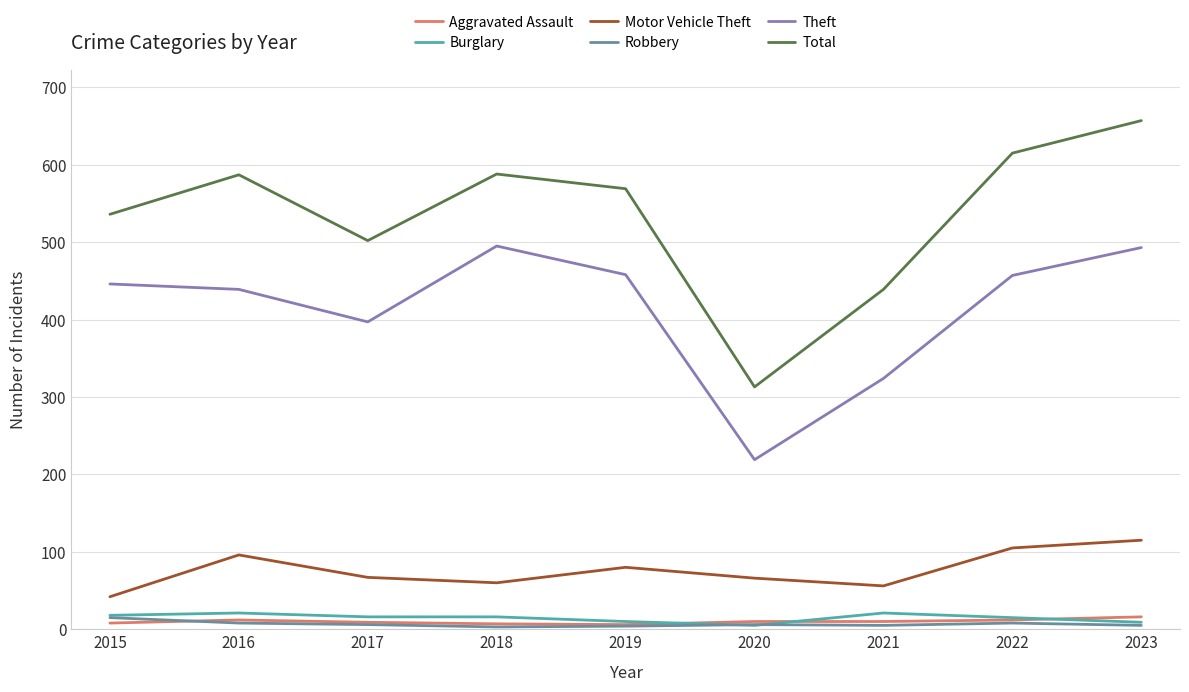

Count the number of categories in the chart.

9